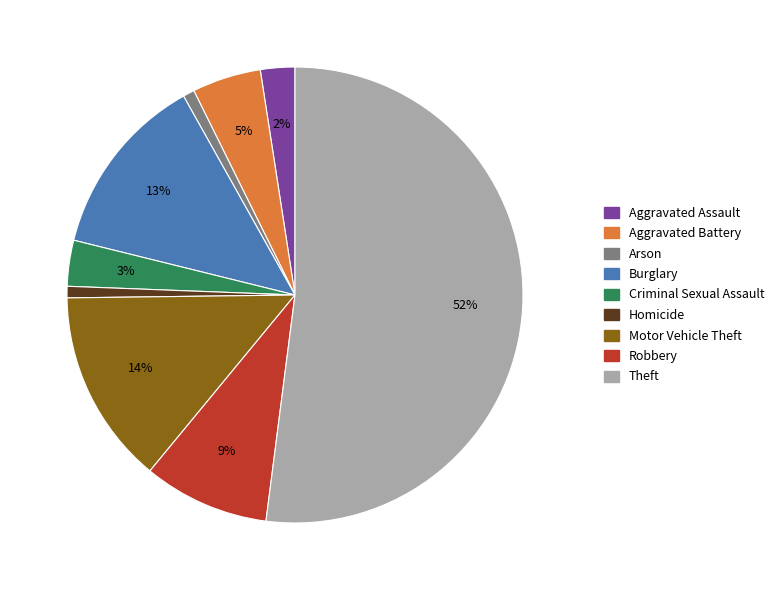

To the nearest percent, what percentage of the pie is Burglary?

13%